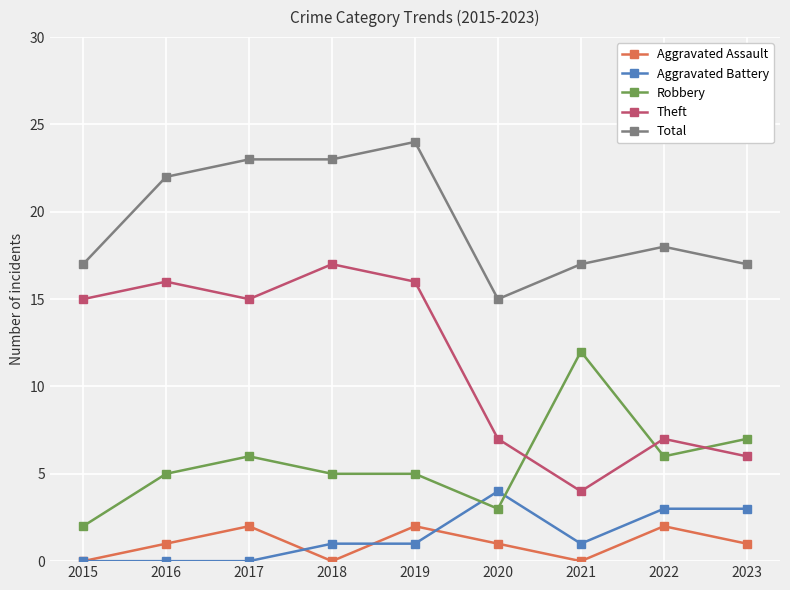

The Aggravated Assault series shows -1 at 2021. True or false?

False